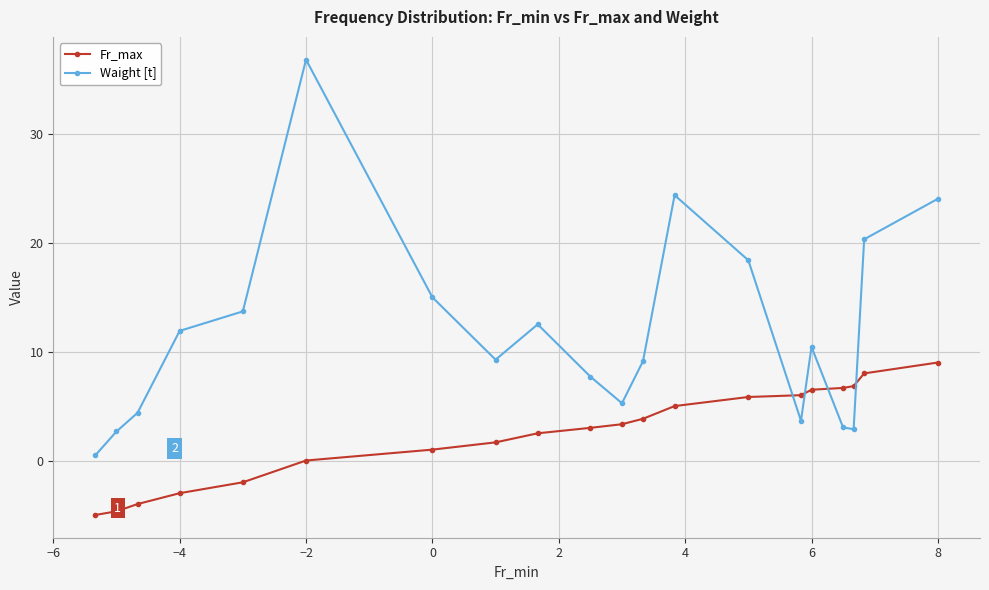

Which series has the largest total across all categories?

Waight [t]